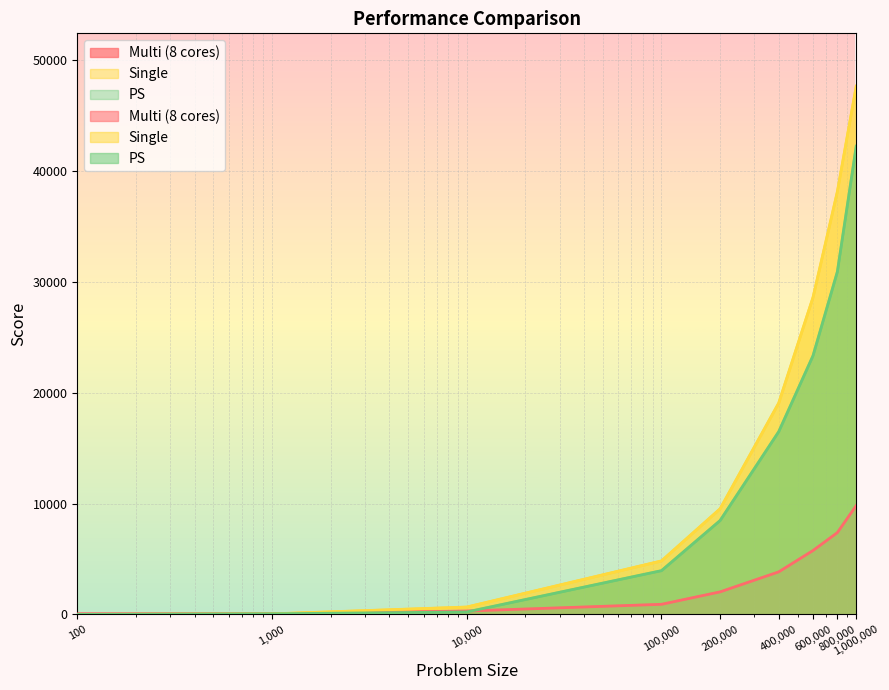

Reading left to right, transcribe all the data shown in this chart.

Multi (8 cores): 100=56	1000=71	10000=310	100000=915	200000=2036	400000=3839	600000=5763	800000=7375	1000000=9812
Single: 100=7	1000=56	10000=670	100000=4828	200000=9528	400000=19062	600000=28588	800000=38107	1000000=47620
PS: 100=7	1000=63	10000=227	100000=3951	200000=8471	400000=16481	600000=23328	800000=30893	1000000=42209